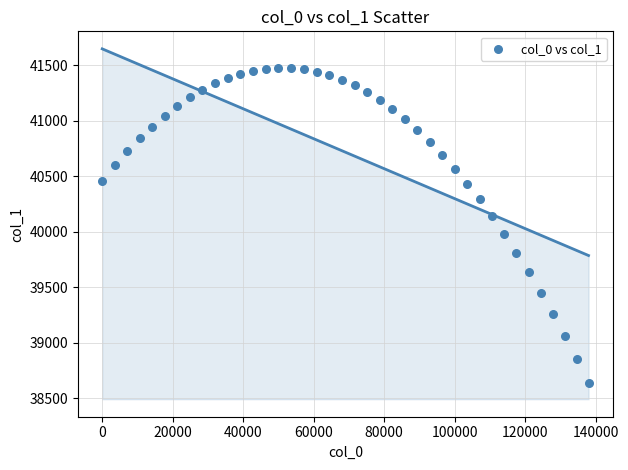

What is the range of Y values (max minus min)?

2835.3